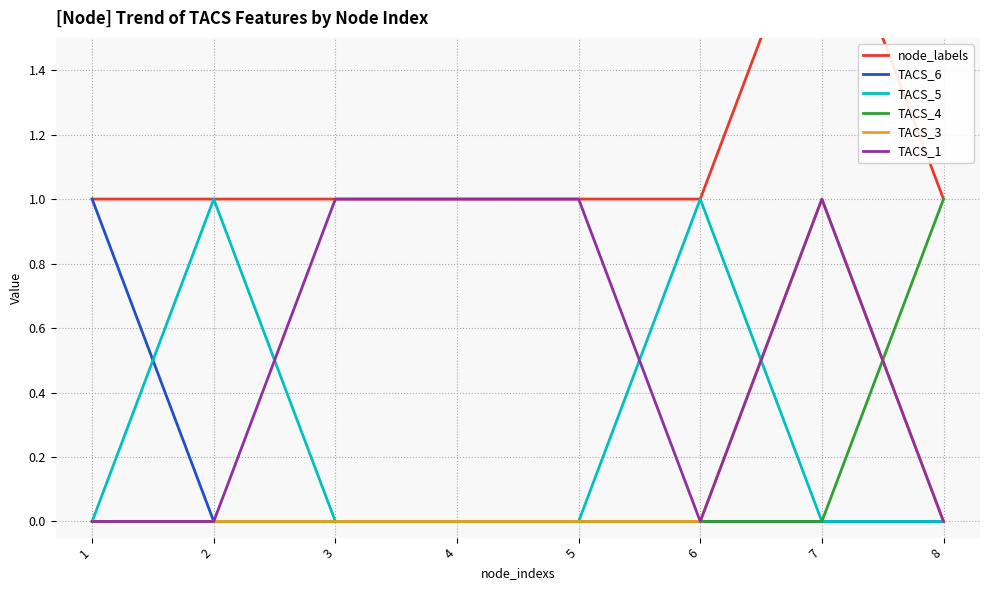

Reading left to right, list all the values displayed in this chart.

node_labels: 1	1	1	1	1	1	2	1
TACS_6: 1	0	0	0	0	0	0	0
TACS_5: 0	1	0	0	0	1	0	0
TACS_4: 0	0	0	0	0	0	0	1
TACS_3: 0	0	0	0	0	0	1	0
TACS_1: 0	0	1	1	1	0	1	0